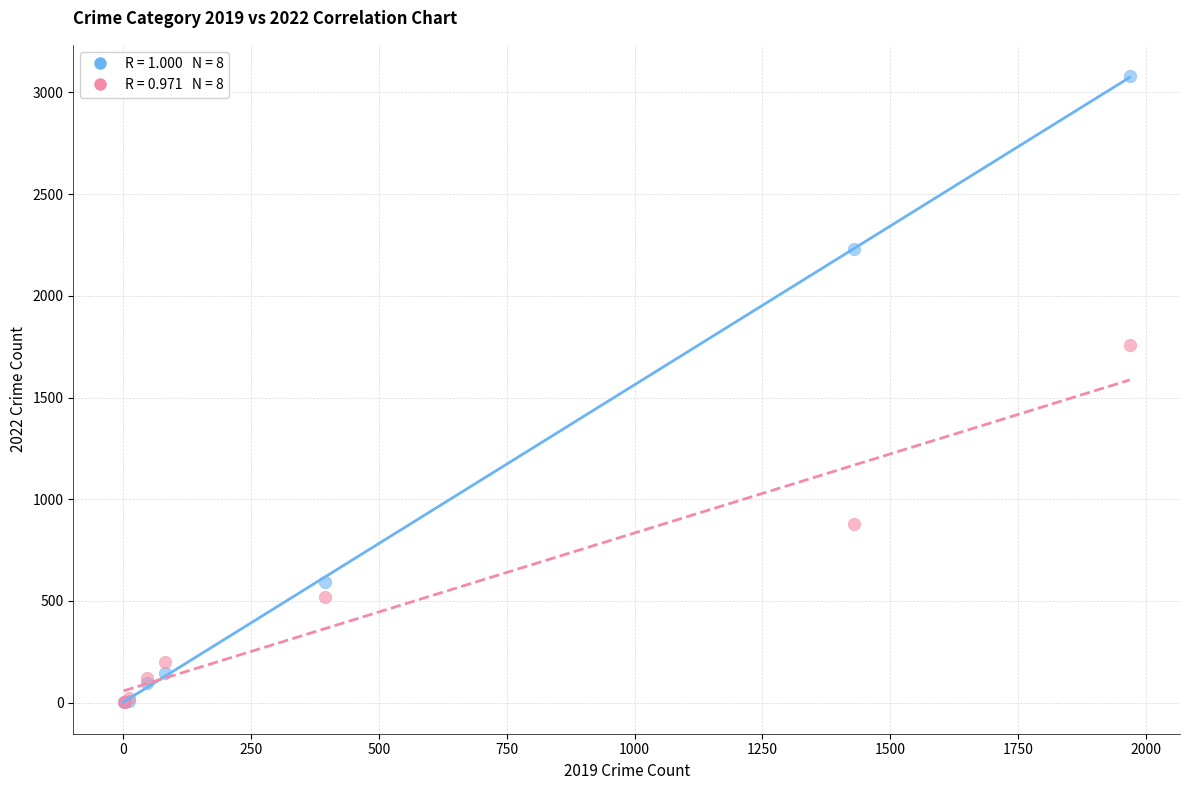

Across all series, what Y value is closest to 1540?

1760